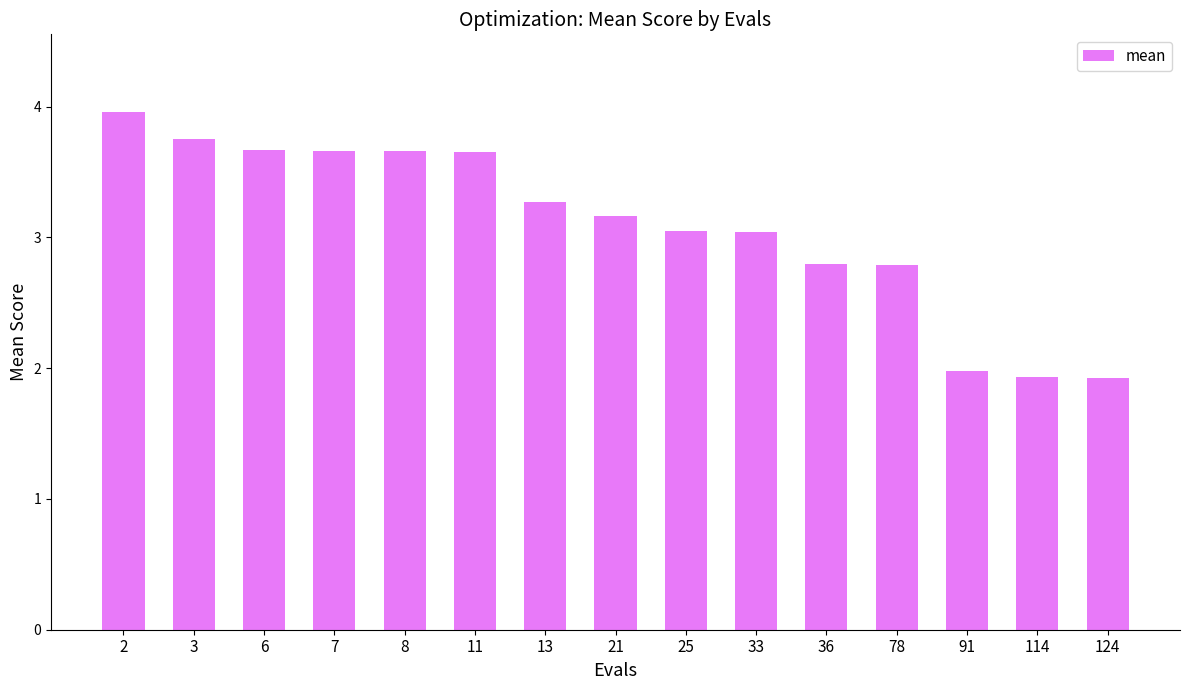

What is the value of the 2nd bar from the left?

3.8